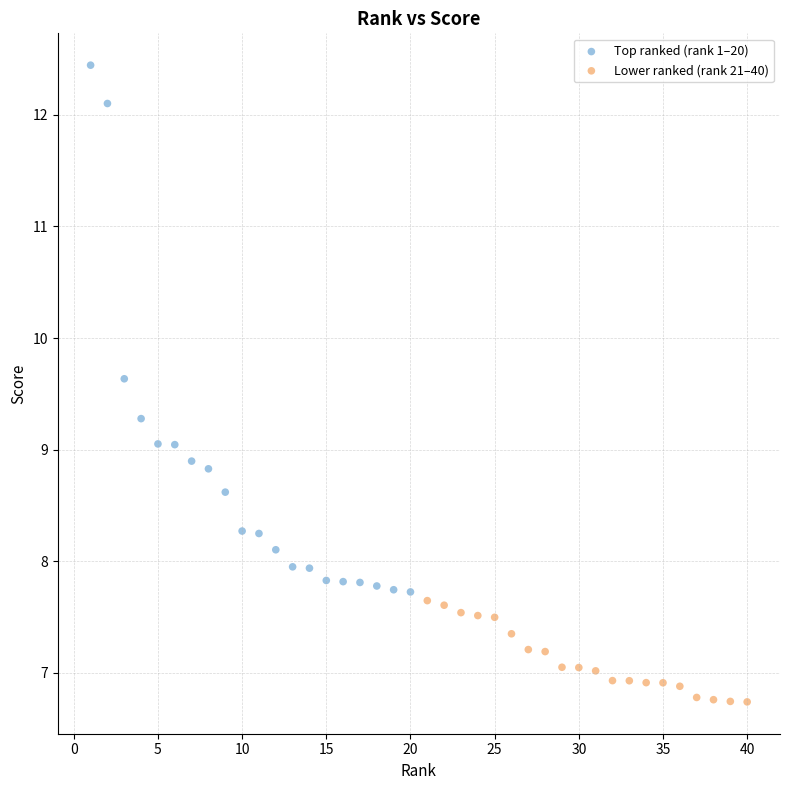

Which series reaches the maximum Y coordinate?

Top ranked (rank 1–20)